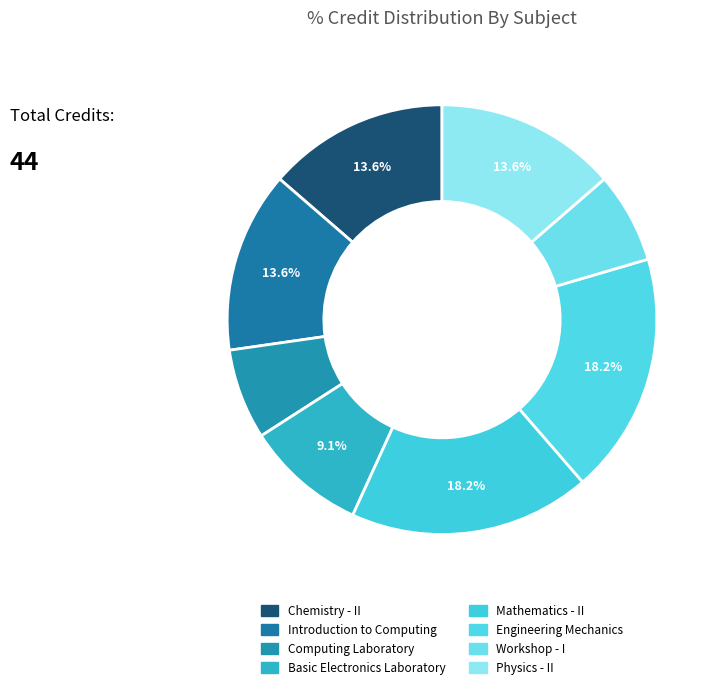

To the nearest percent, what portion does Introduction to Computing represent?

14%